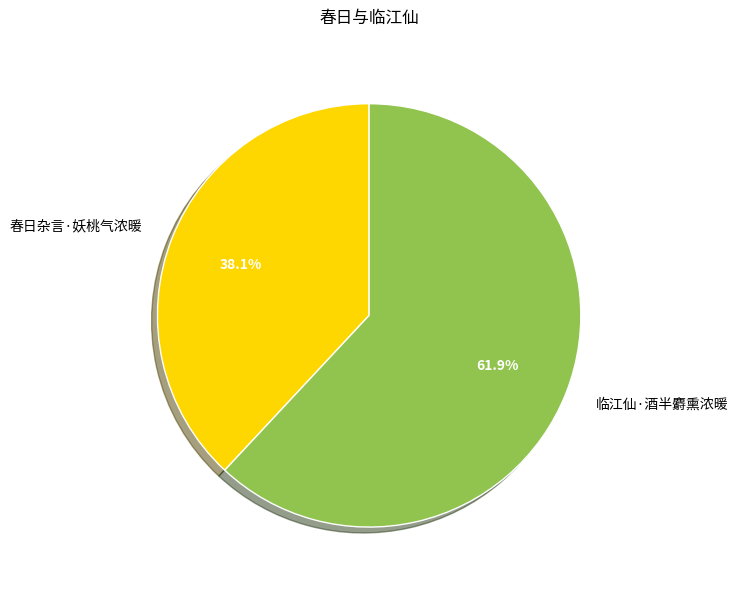

The 春日杂言·妖桃气浓暖 slice represents 38% of the pie. True or false?

True